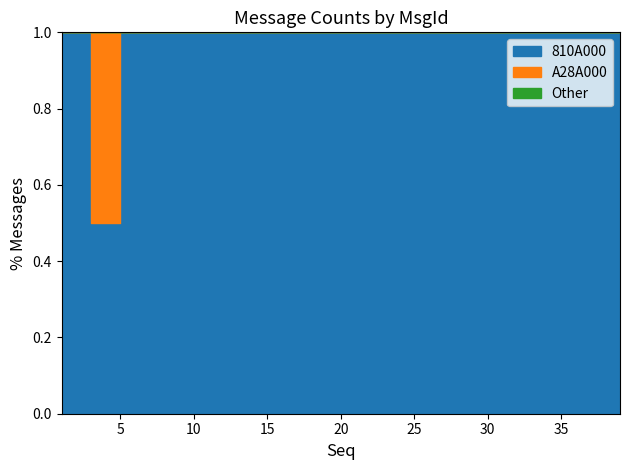

Which series has the largest total across all categories?

810A000